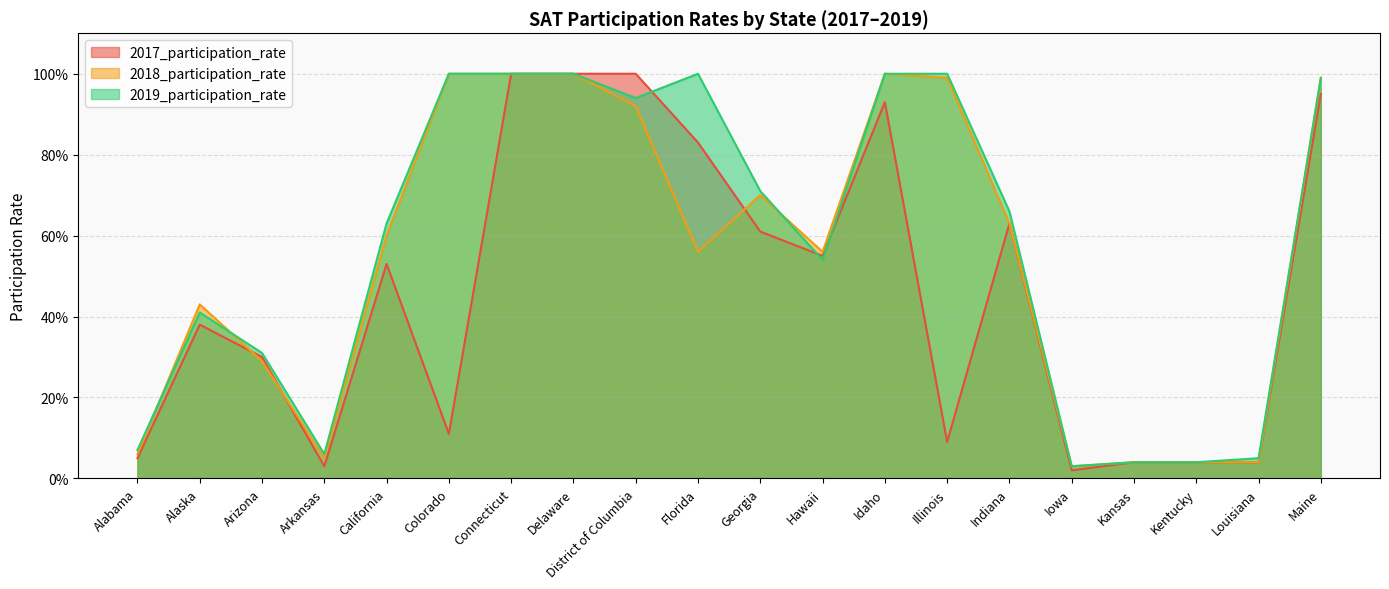

In 2018_participation_rate, how many points are higher than both neighbors (excluding endpoints)?

3